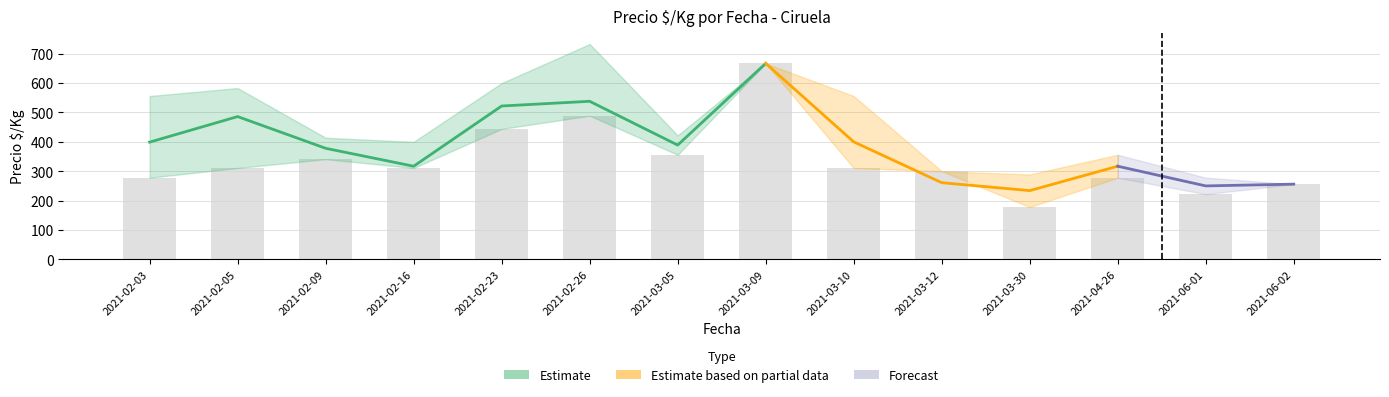

Is it true that Precio promedio equals 250 at 2021-06-01?

True